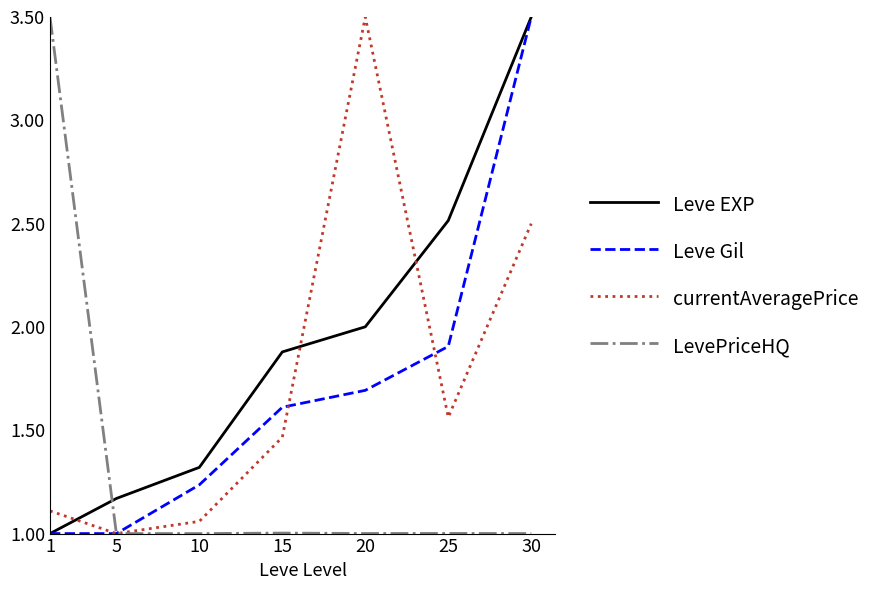

Is the value of Leve Gil at 20 greater than the value of currentAveragePrice at 20?

No